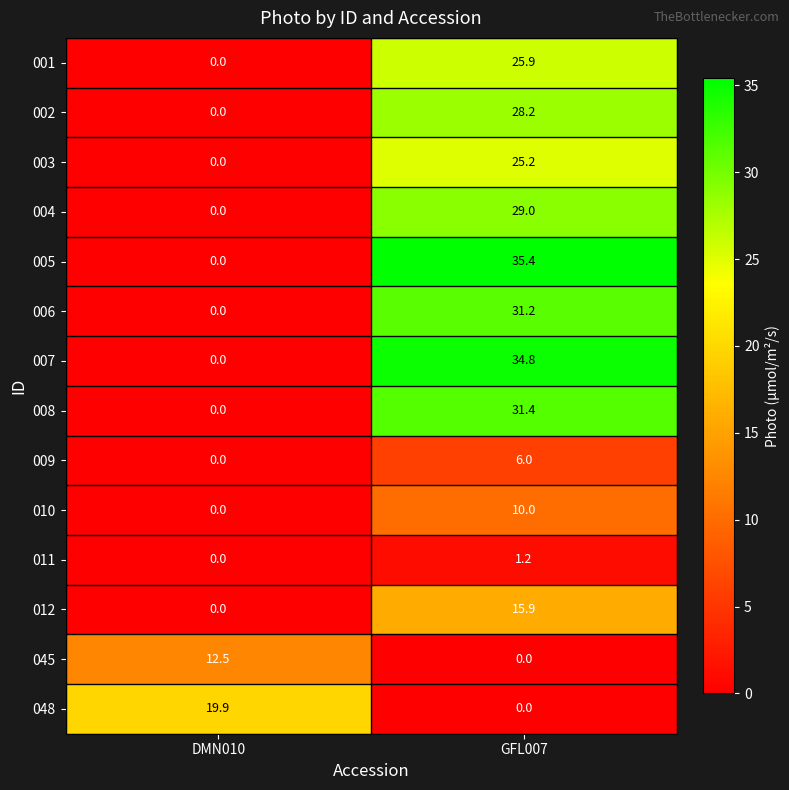

Which category has the highest value across all series?

GFL007